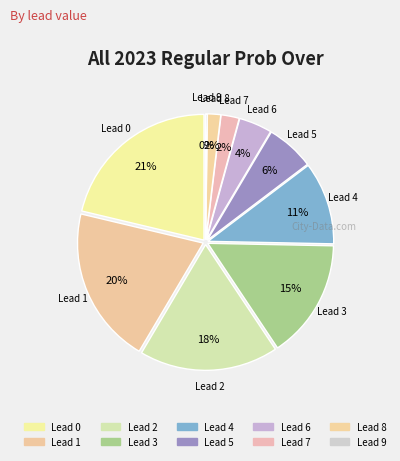

Rank the categories by value from lowest to highest.

9, 8, 7, 6, 5, 4, 3, 2, 1, 0